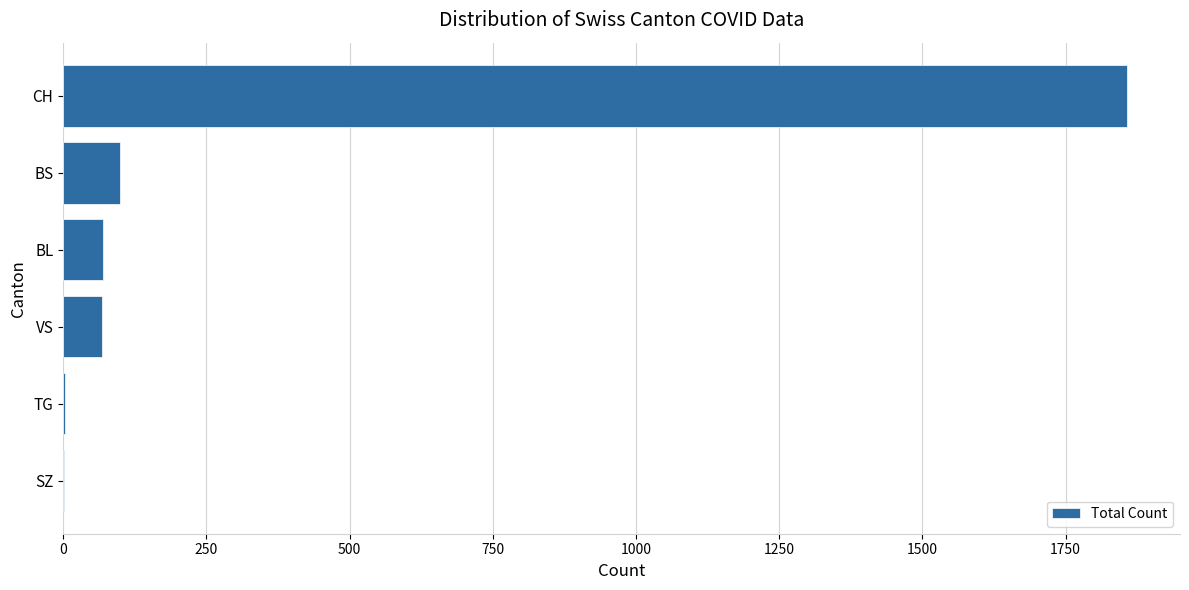

What is the sum of all values?

2098